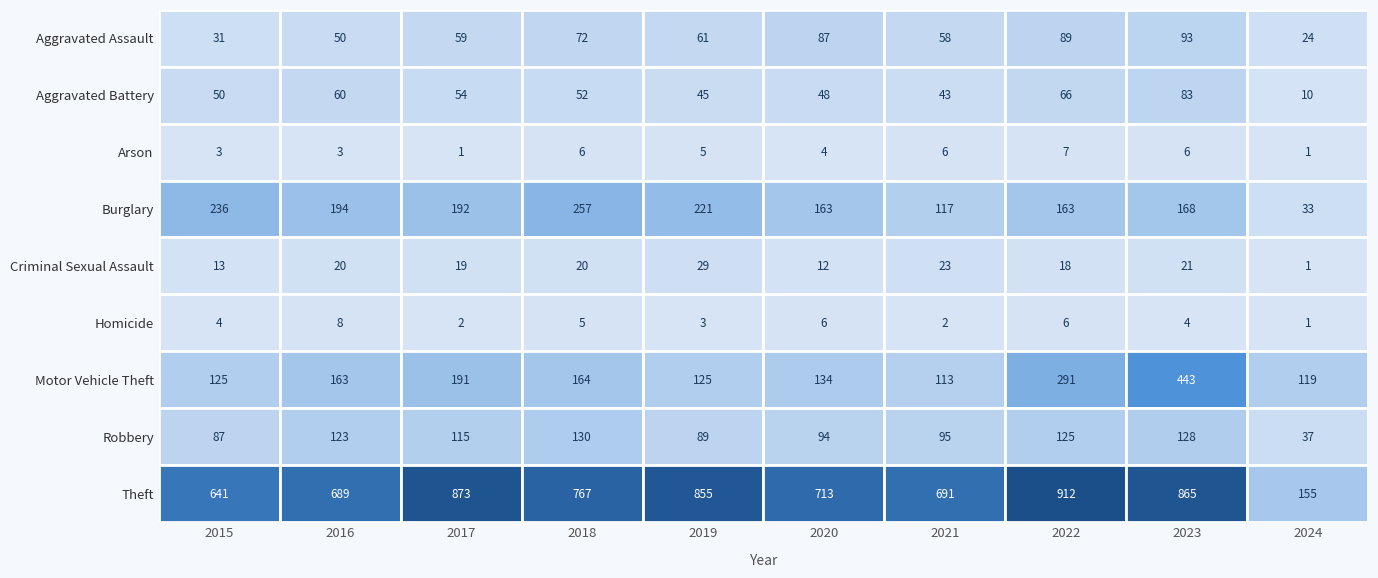

Reading left to right, list all the values displayed in this chart.

Aggravated Assault: 31	50	59	72	61	87	58	89	93	24
Aggravated Battery: 50	60	54	52	45	48	43	66	83	10
Arson: 3	3	1	6	5	4	6	7	6	1
Burglary: 236	194	192	257	221	163	117	163	168	33
Criminal Sexual Assault: 13	20	19	20	29	12	23	18	21	1
Homicide: 4	8	2	5	3	6	2	6	4	1
Motor Vehicle Theft: 125	163	191	164	125	134	113	291	443	119
Robbery: 87	123	115	130	89	94	95	125	128	37
Theft: 641	689	873	767	855	713	691	912	865	155